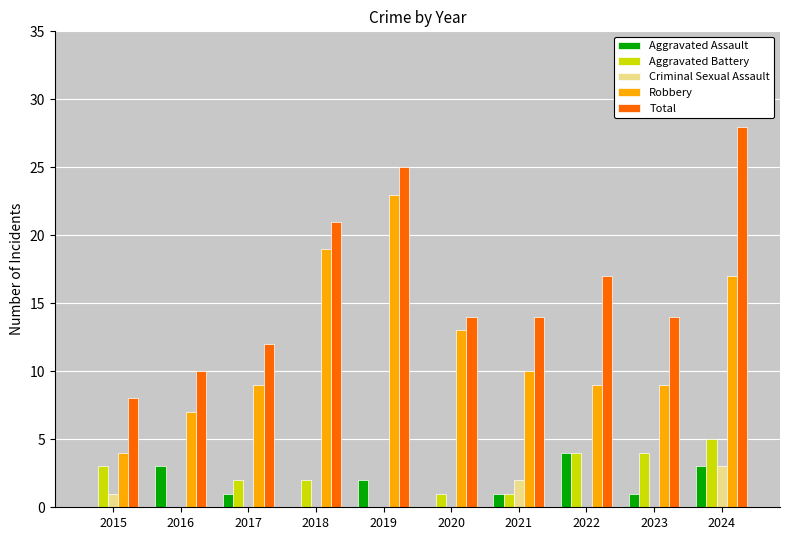

Between 2023 and 2024, which series saw the biggest shift?

Total